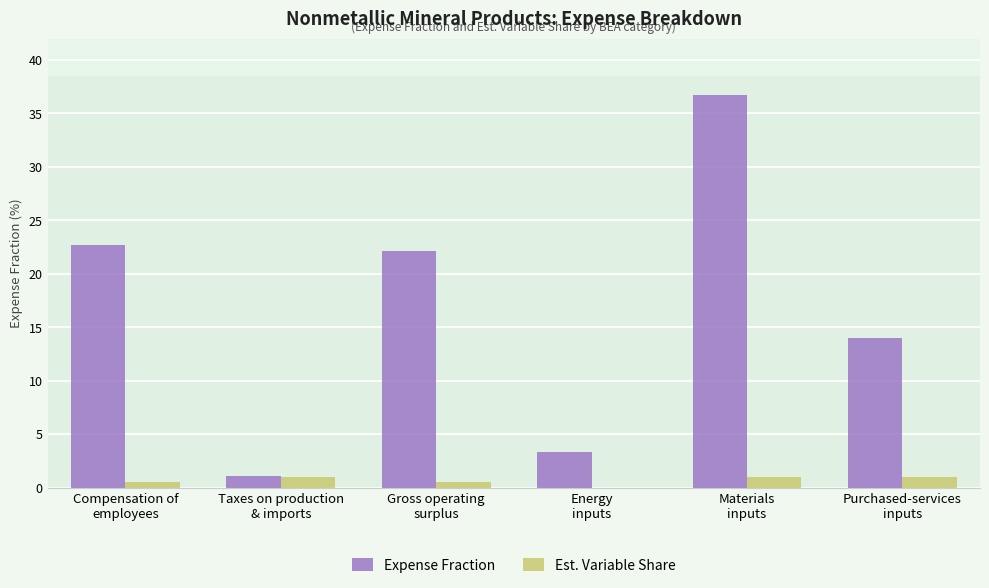

Count the number of data series in this chart.

2